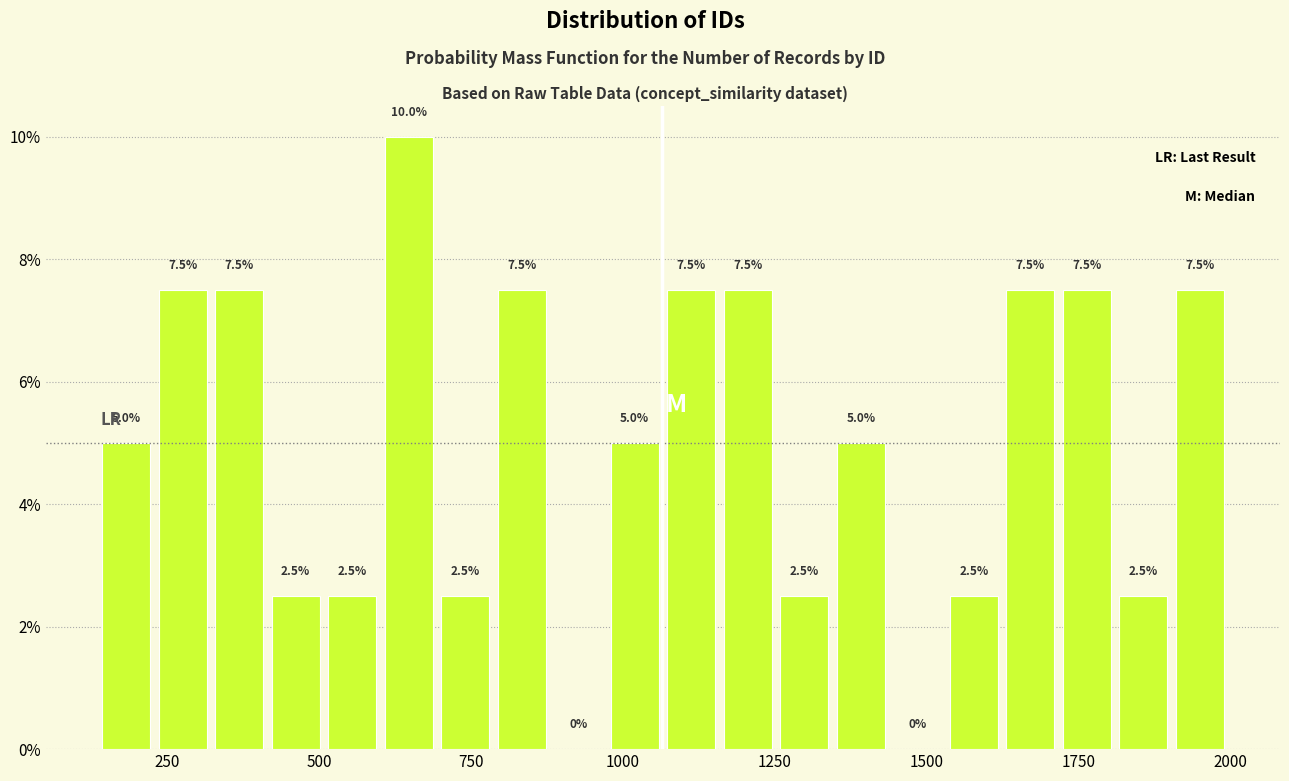

Read against the x-axis, roughly where is the centre of the tallest bar?

650